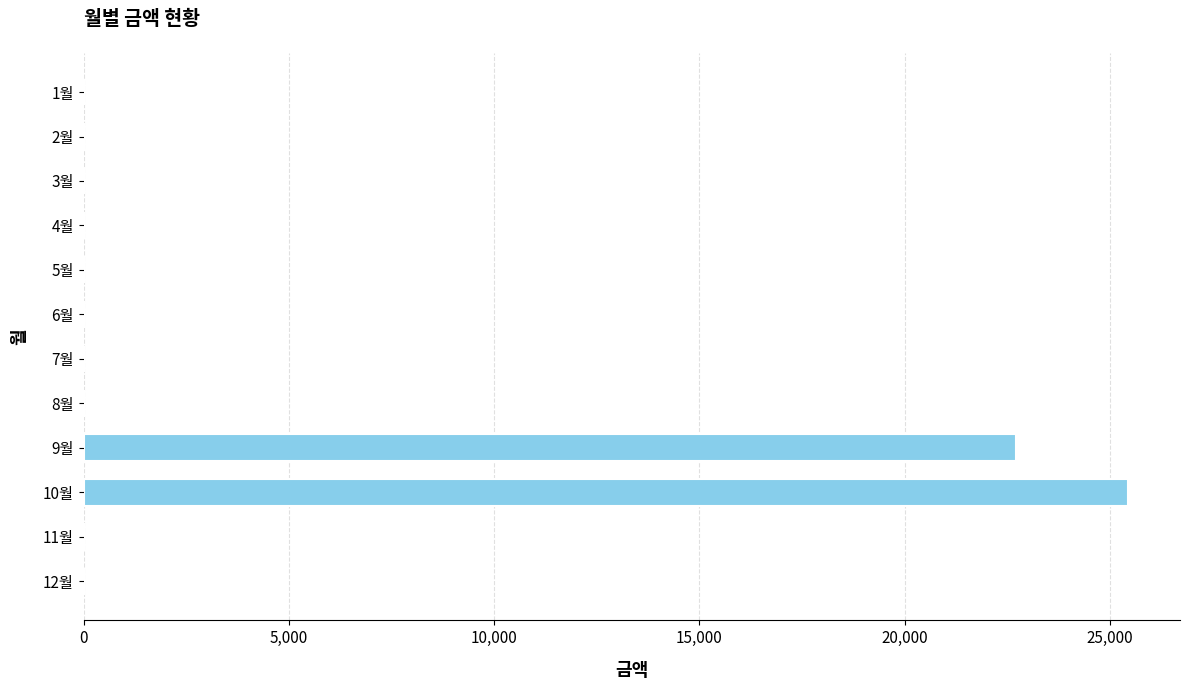

What is the greatest value displayed?

25440